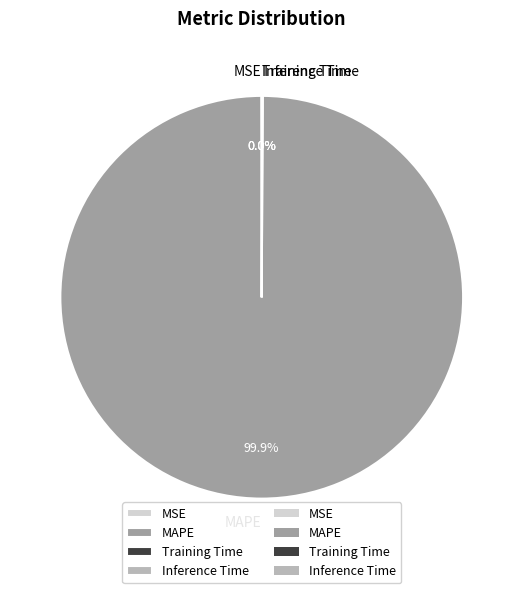

Which slice represents more than half of the pie?

MAPE